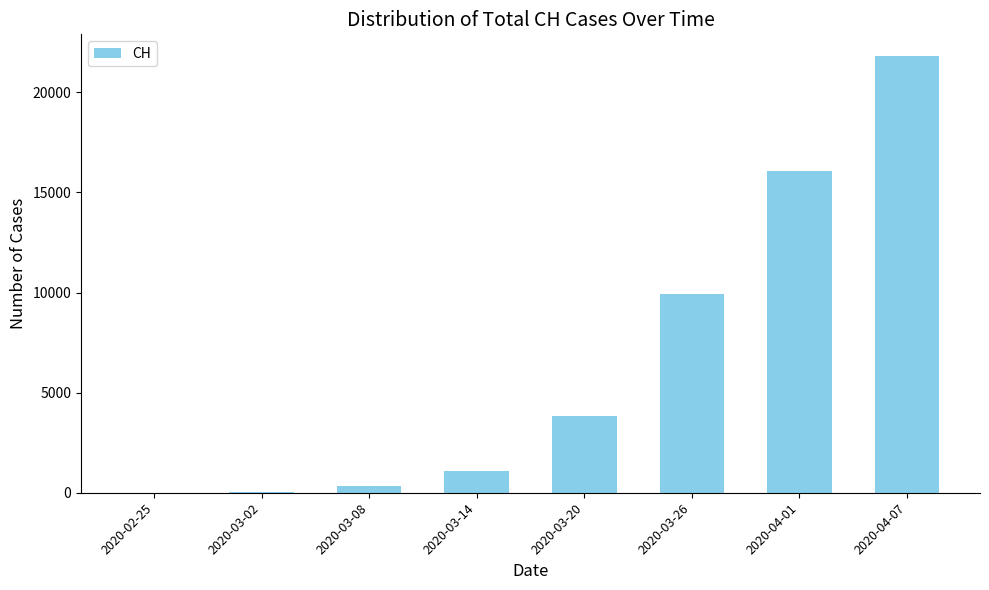

How many distinct data groups are displayed?

1